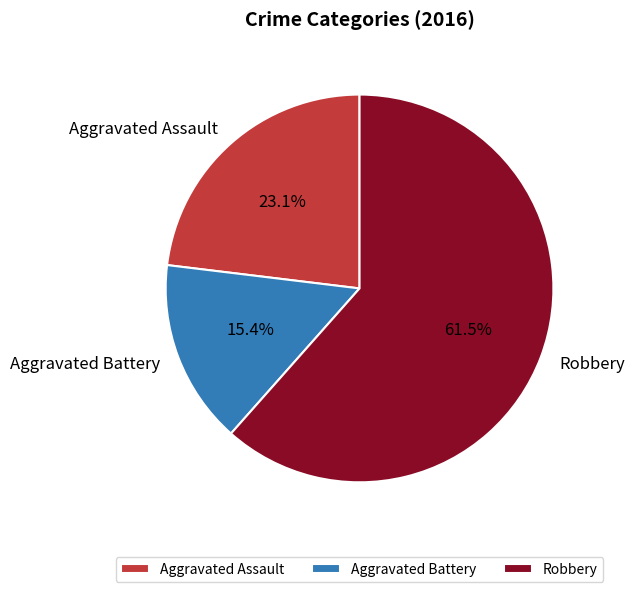

Count the number of slices in the pie.

3